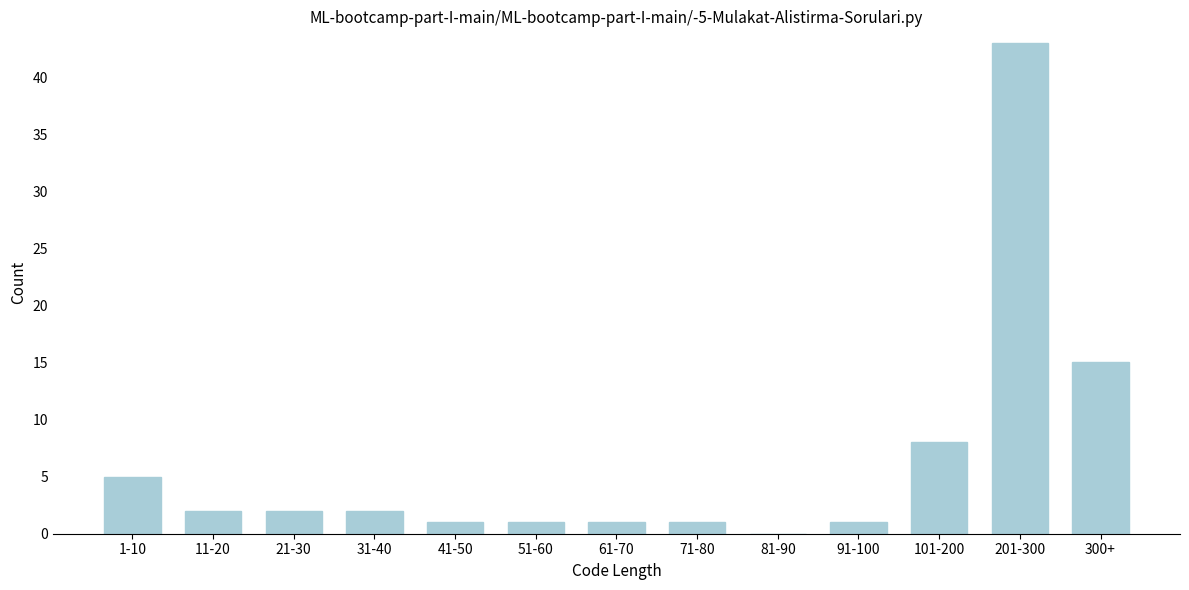

Reading right to left, extract all data points from this chart.

300+=15	201-300=43	101-200=8	91-100=1	81-90=0	71-80=1	61-70=1	51-60=1	41-50=1	31-40=2	21-30=2	11-20=2	1-10=5